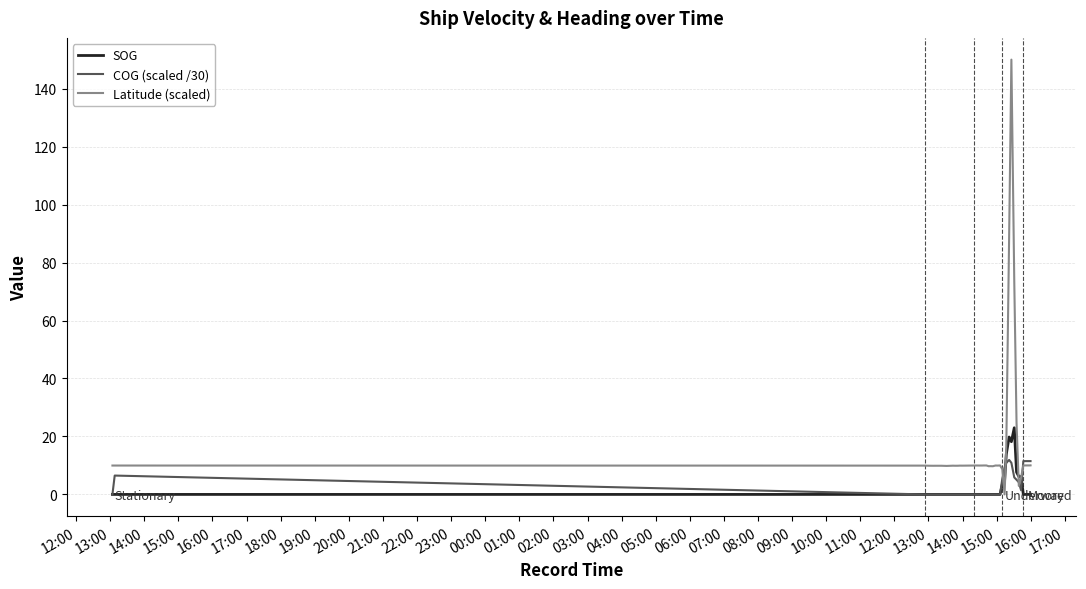

How many series are shown in this chart?

3